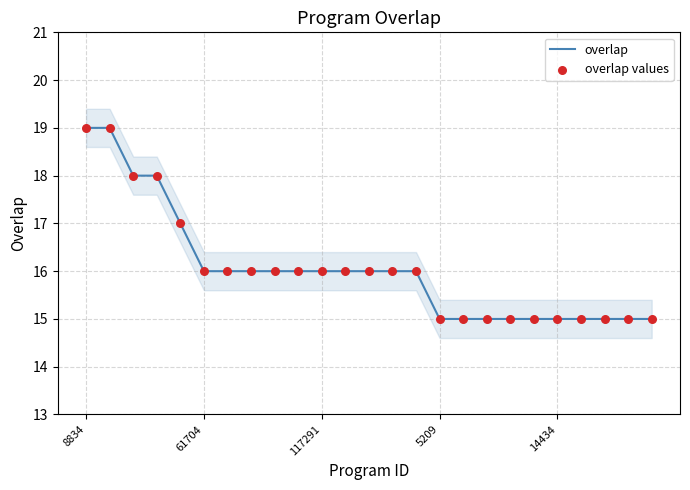

Which series reaches the minimum Y coordinate?

overlap